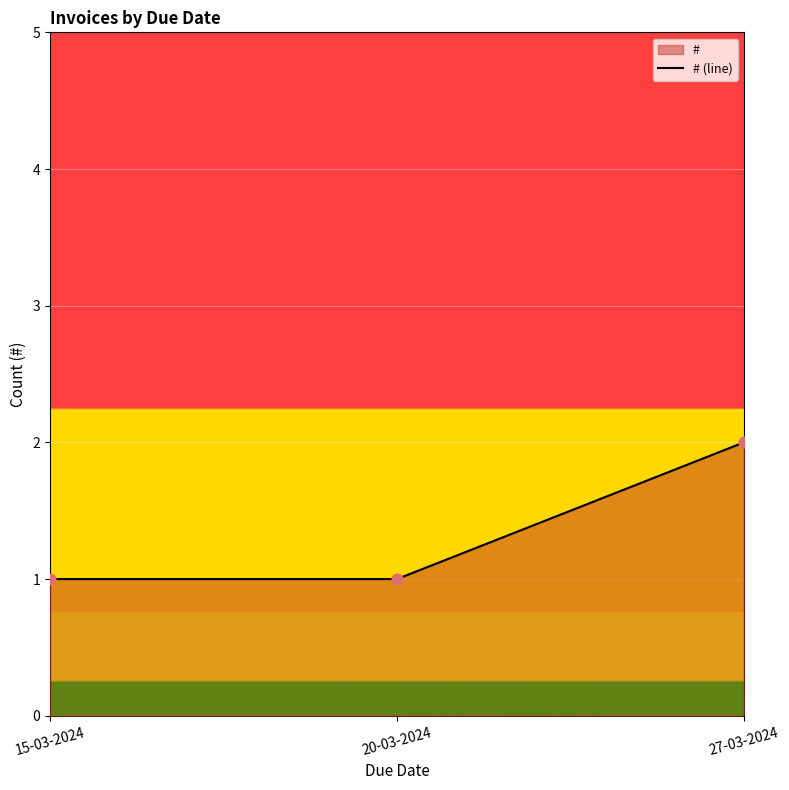

What is the ratio of the value at 20-03-2024 to the value at 27-03-2024?

0.5